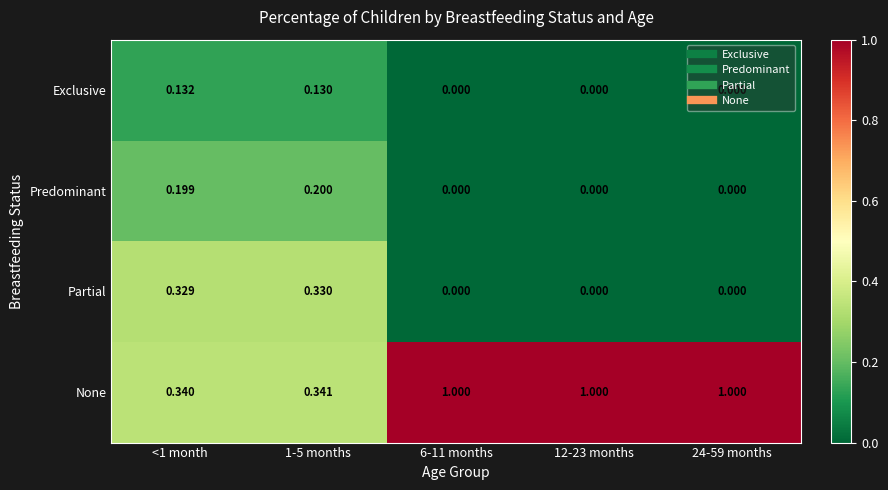

Which series has the largest range (max minus min)?

None